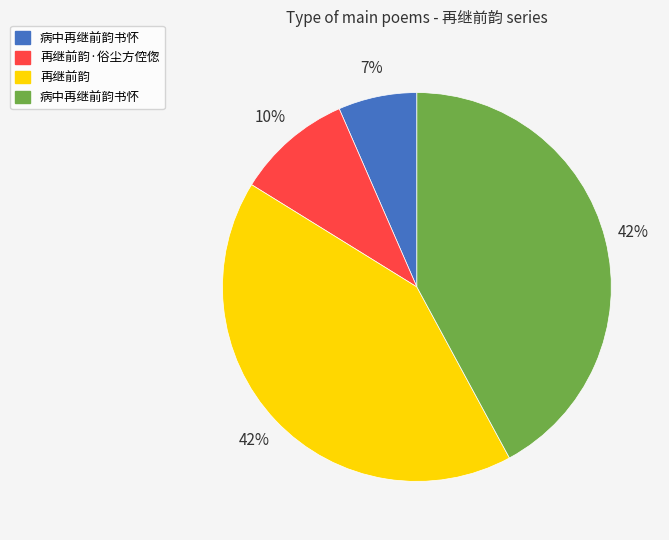

Does any single category account for the majority?

No